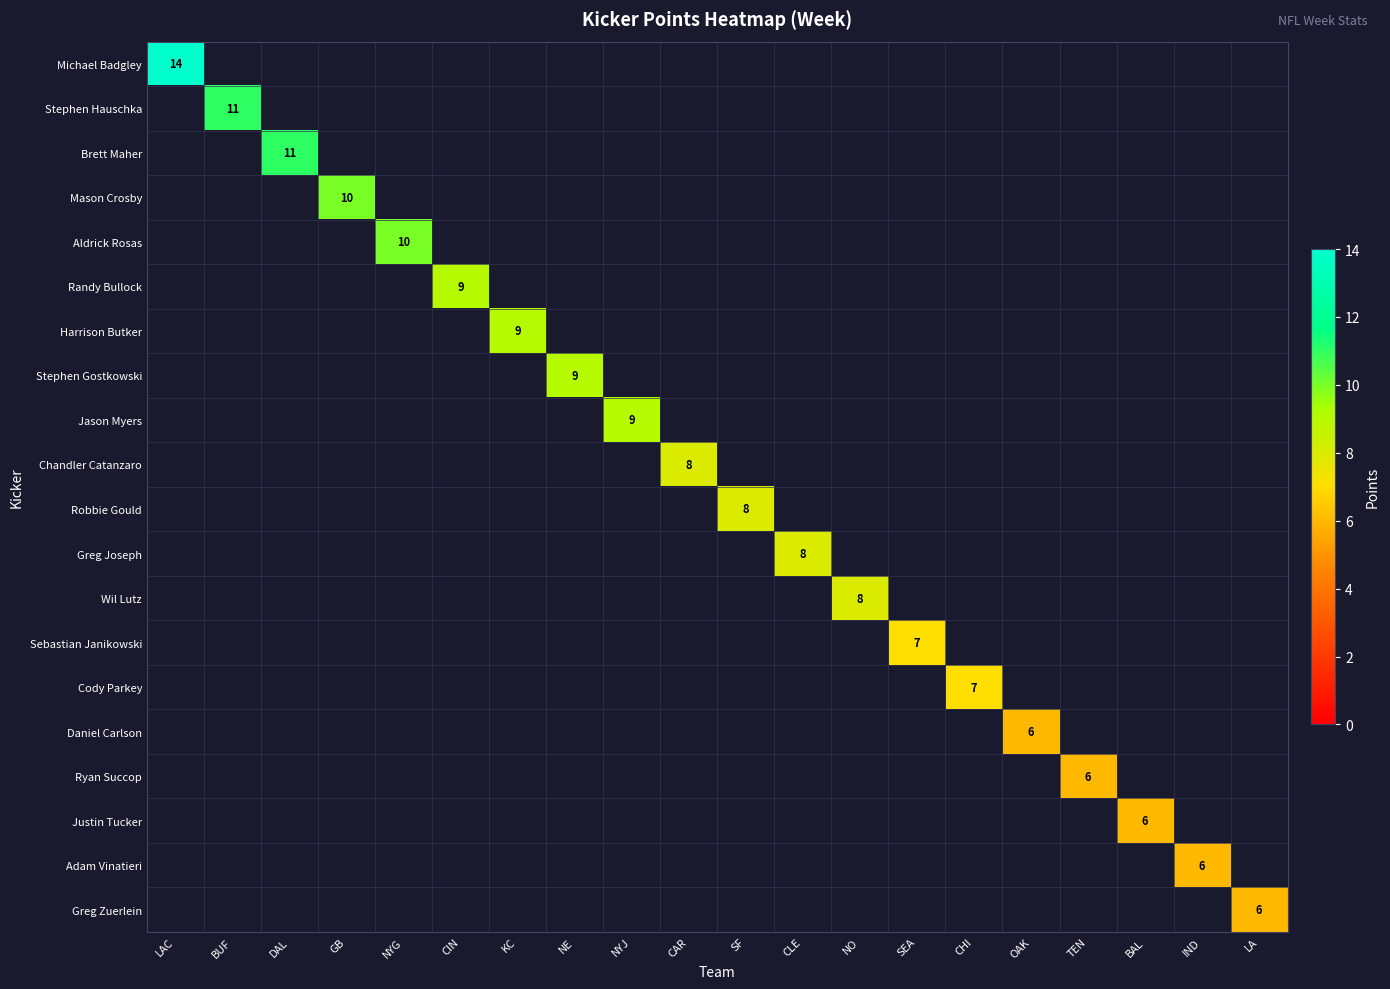

The Ryan Succop series shows 4 at TEN. True or false?

False